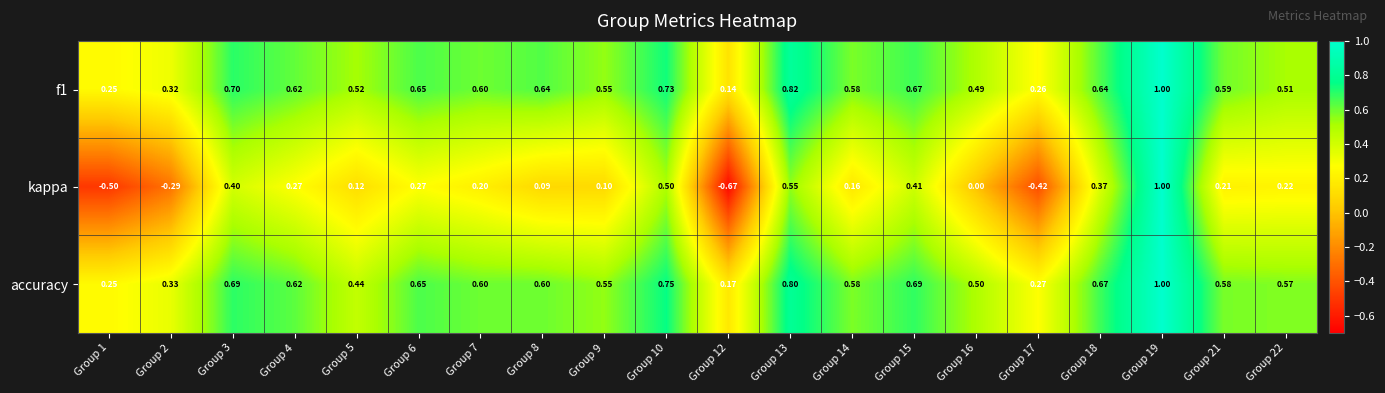

Between Group 15 and Group 22, which series saw the biggest shift?

kappa